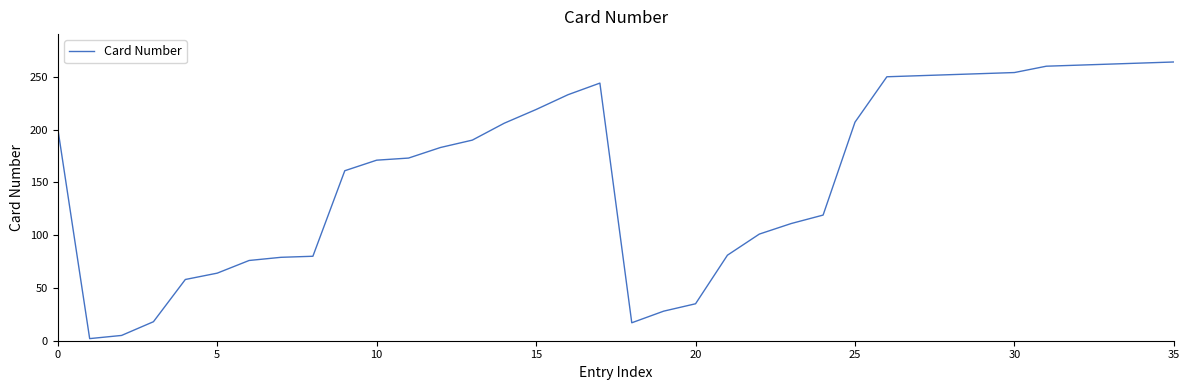

What is the label of the 3rd point from the right?

33